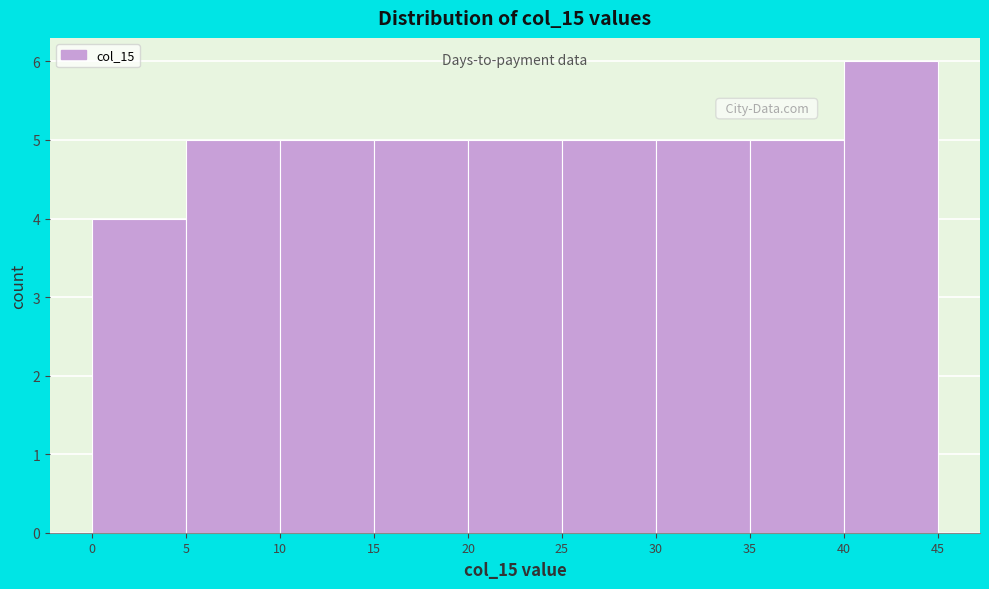

Reading left to right, list every bar in this chart as the range it spans on the x-axis followed by its height. The values are not printed on the chart, so give them approximately, as read against the axis.

0 to 5: 4
5 to 10: 5
10 to 15: 5
15 to 20: 5
20 to 25: 5
25 to 30: 5
30 to 35: 5
35 to 40: 5
40 to 45: 6